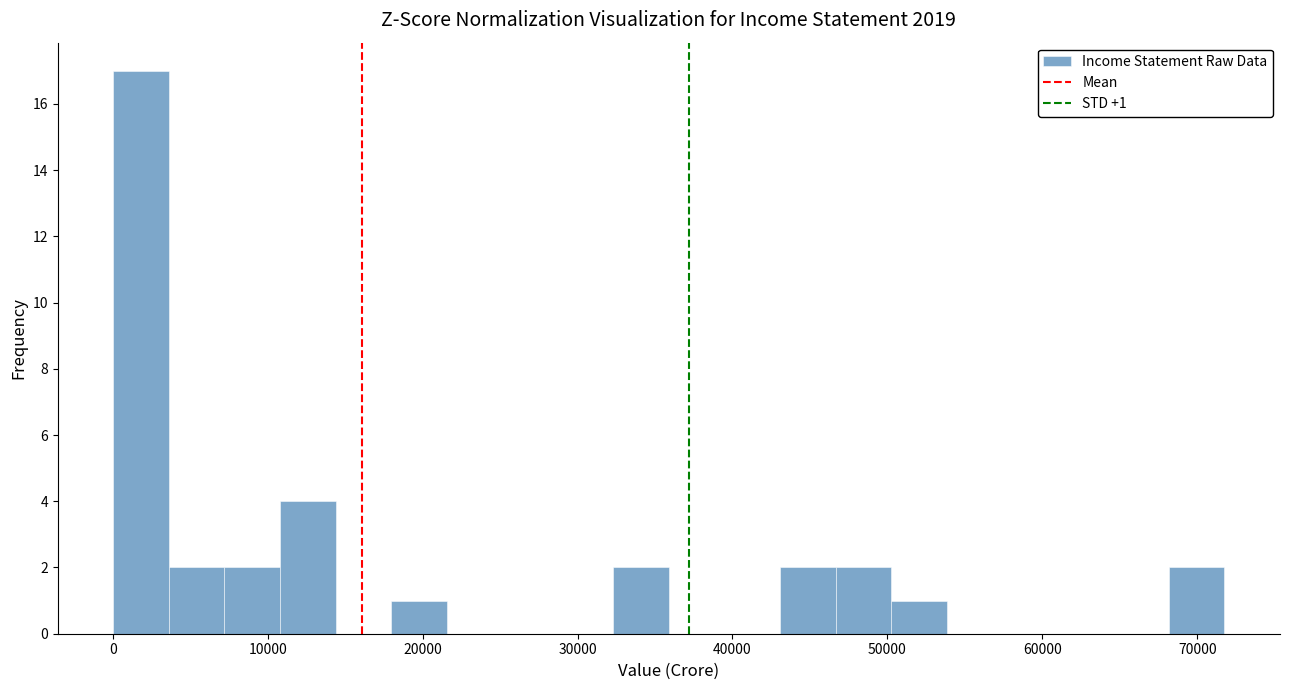

Around what value on the x-axis is the tallest bar? Give the approximate position of its centre, as read against the axis.

2000